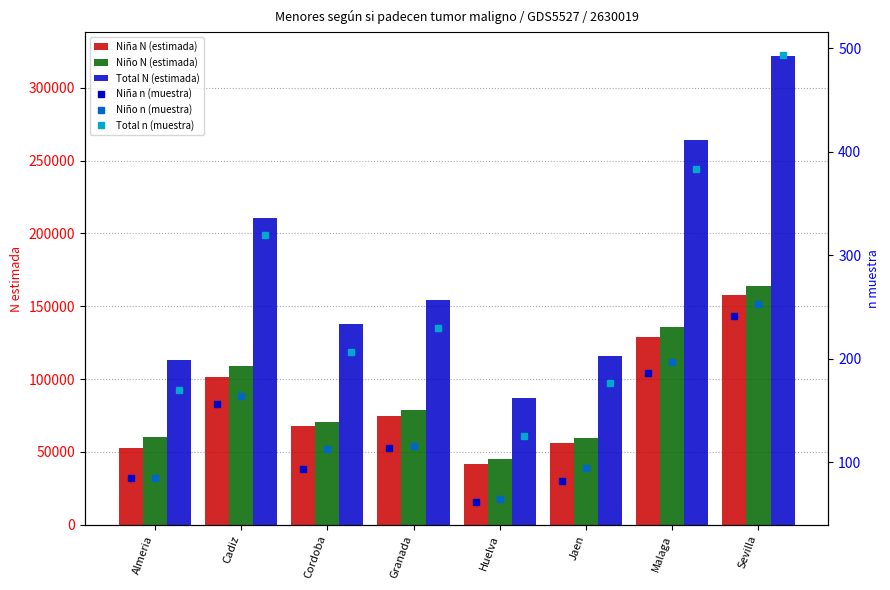

How many data points in Niño N (estimada) are above 79111?

3